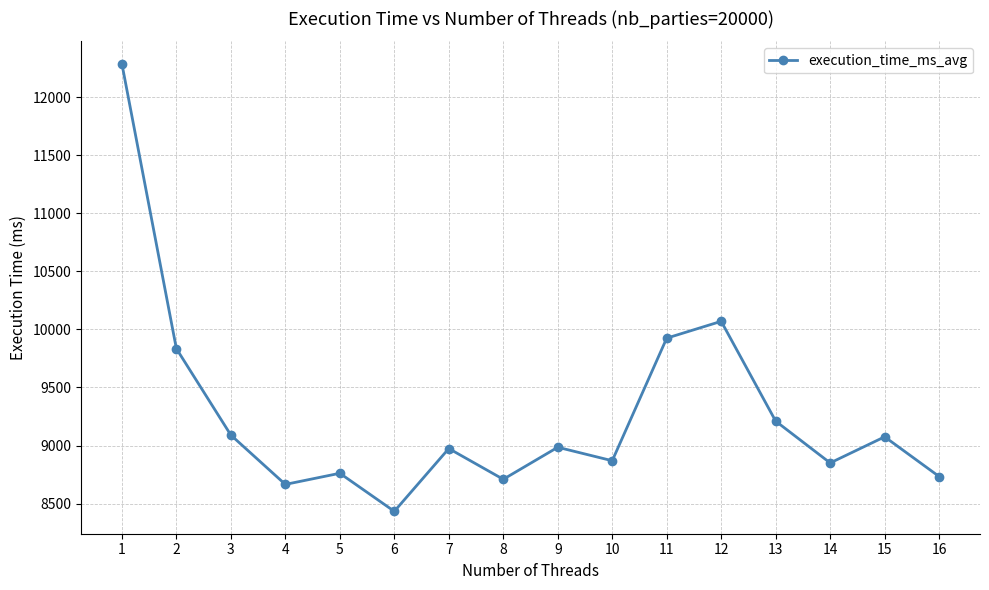

True or false: the data shows 12595 at 6.

False